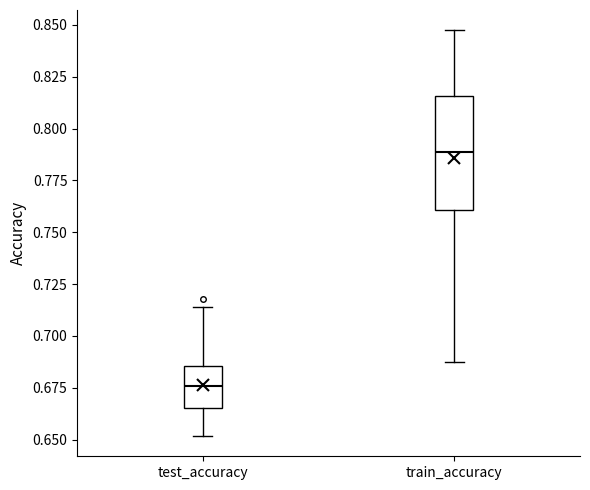

Reading left to right, read every box against the y-axis: the position of its median line, the range the box covers, and the ends of its whiskers. The values are not printed on the chart, so give them approximately, as read against the axis.

test_accuracy: median 0.675, box 0.665 to 0.685, whiskers 0.650 to 0.715
train_accuracy: median 0.790, box 0.760 to 0.815, whiskers 0.685 to 0.845